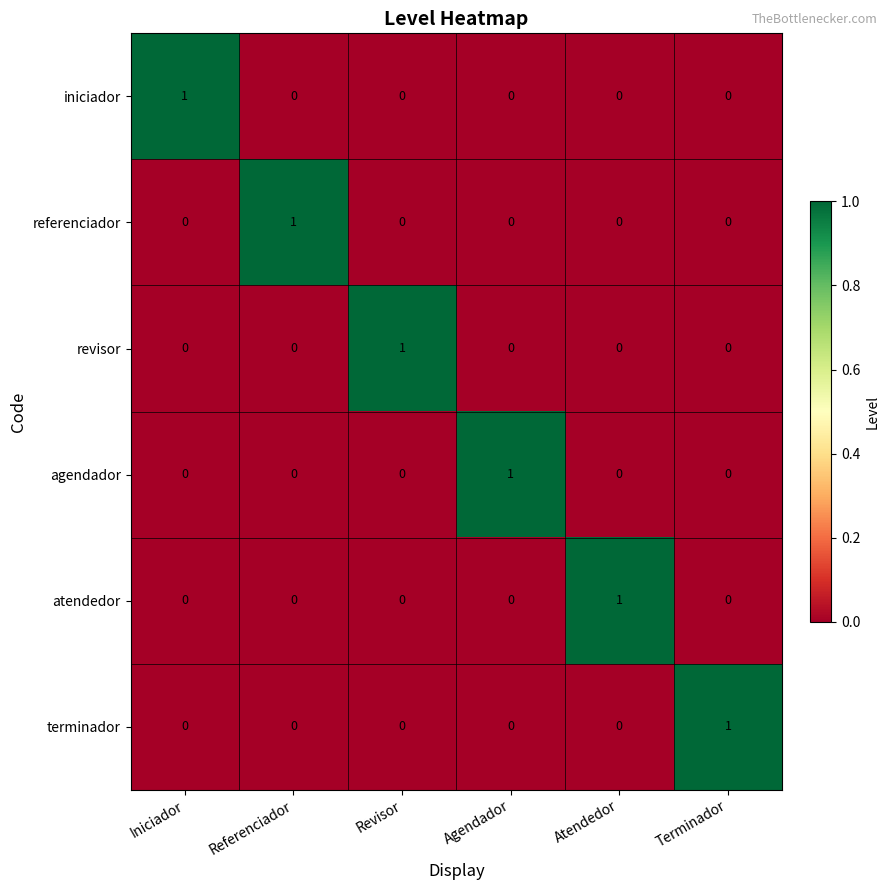

Count the referenciador values in the range 0 to 1.

6